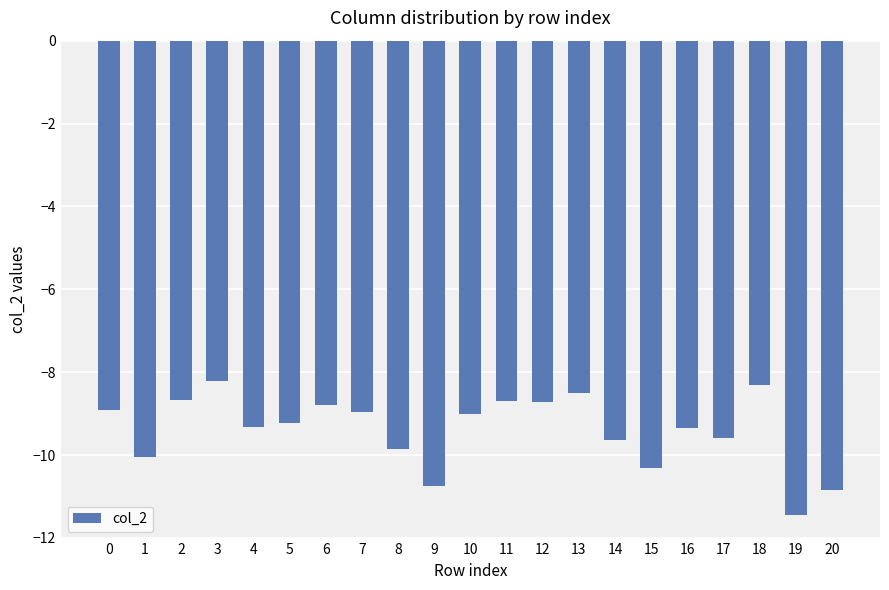

What is the difference between the second highest and minimum values?

3.1